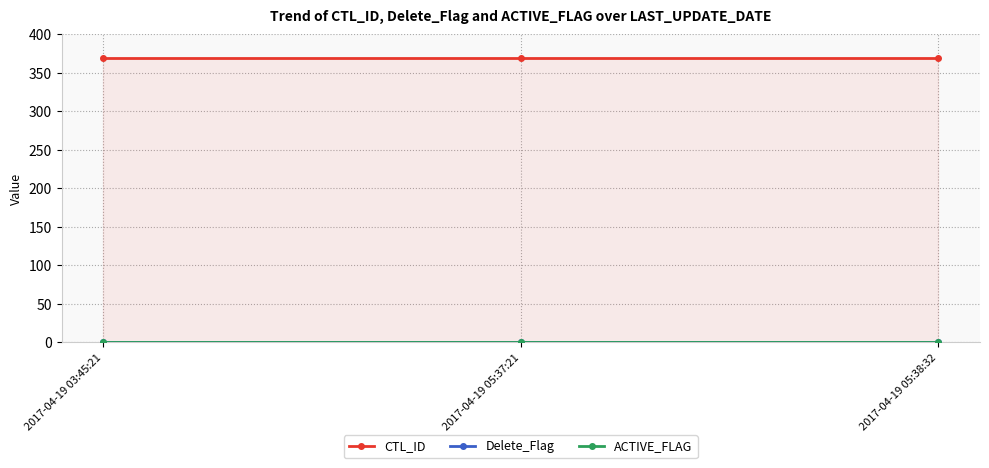

What is the label of the 3rd point from the left?

2017-04-19 05:38:32